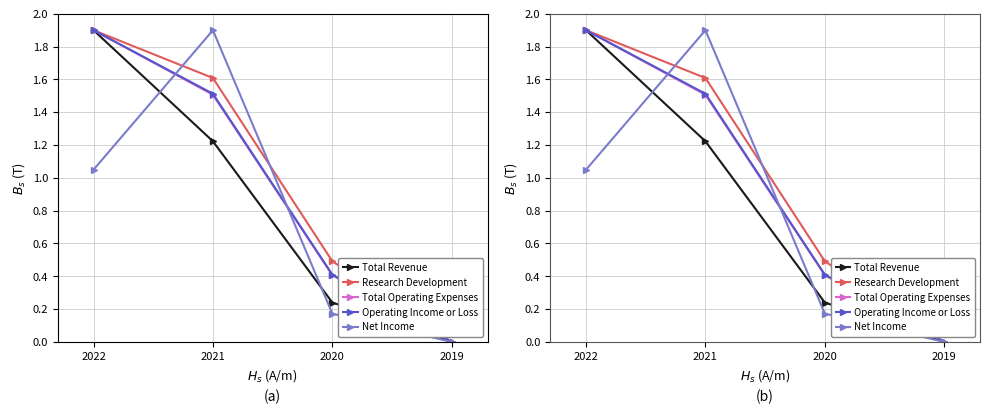

At how many categories does at least one series exceed 1?

2